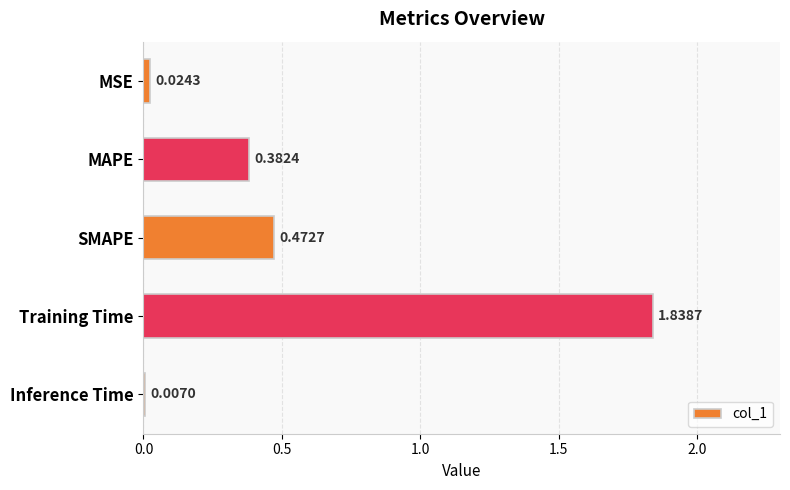

What is the sum of the values at Training Time and SMAPE?

2.3